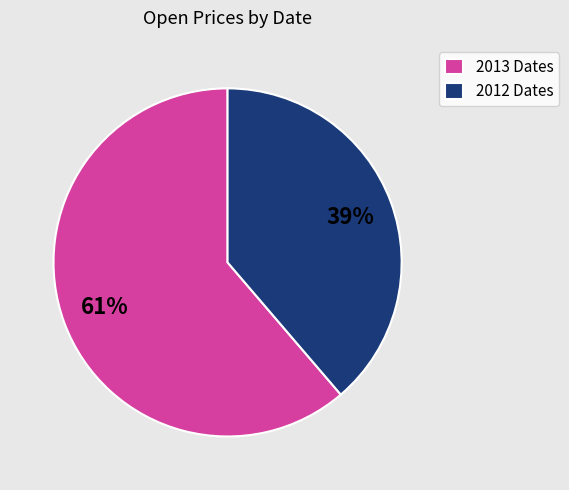

True or false: 2012 Dates accounts for 39% of the total.

True